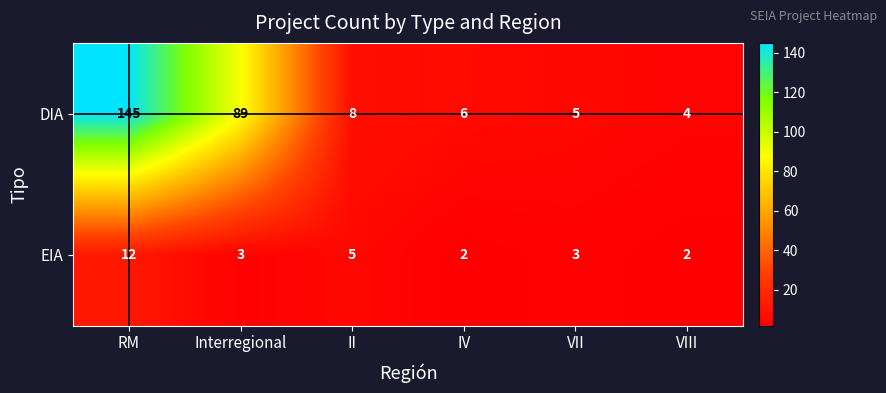

Reading left to right, extract all data points from this chart.

DIA: 145	89	8	6	5	4
EIA: 12	3	5	2	3	2